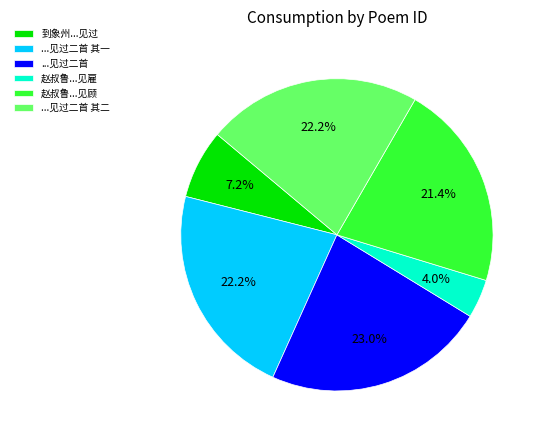

What is the largest slice in the pie chart?

...见过二首